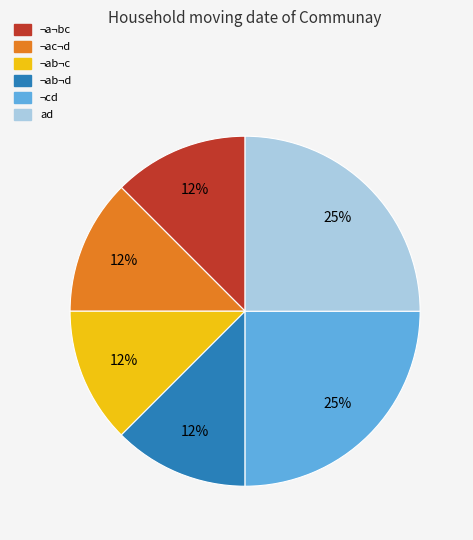

To the nearest percent, what is the average slice percentage?

17%